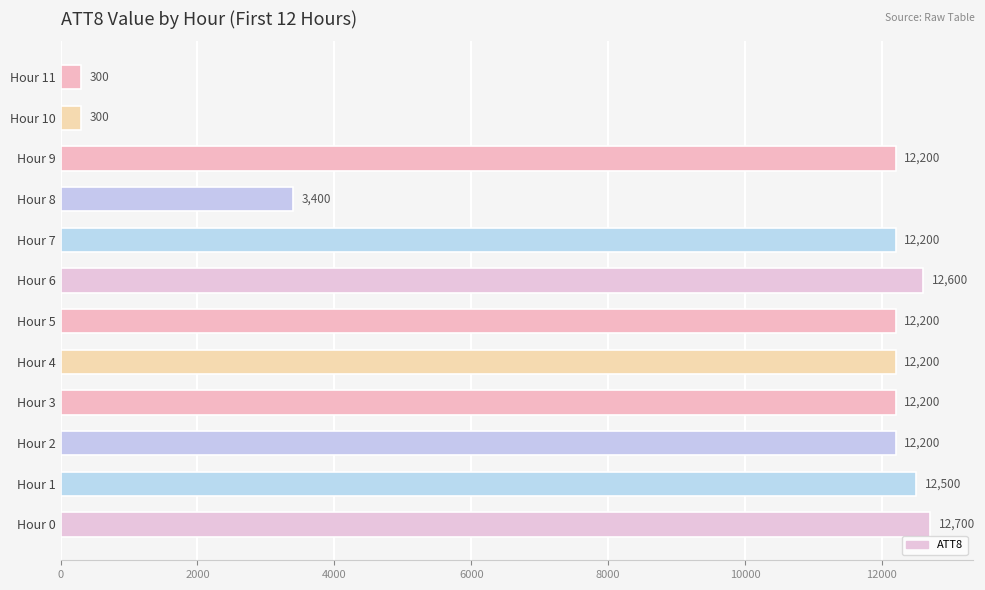

What is the difference between the second highest and minimum values?

12300